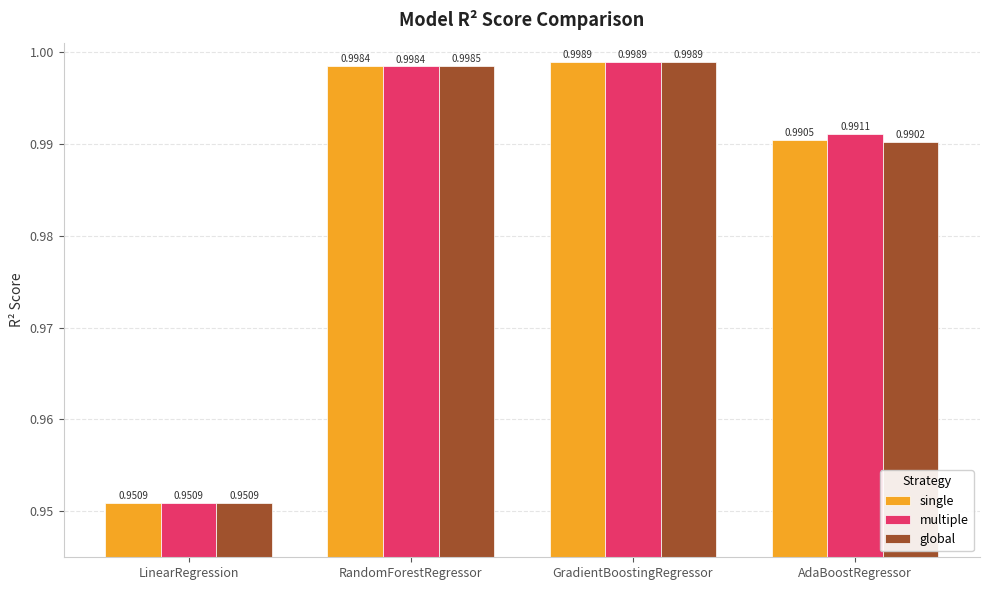

At which label is multiple closest to 0?

LinearRegression